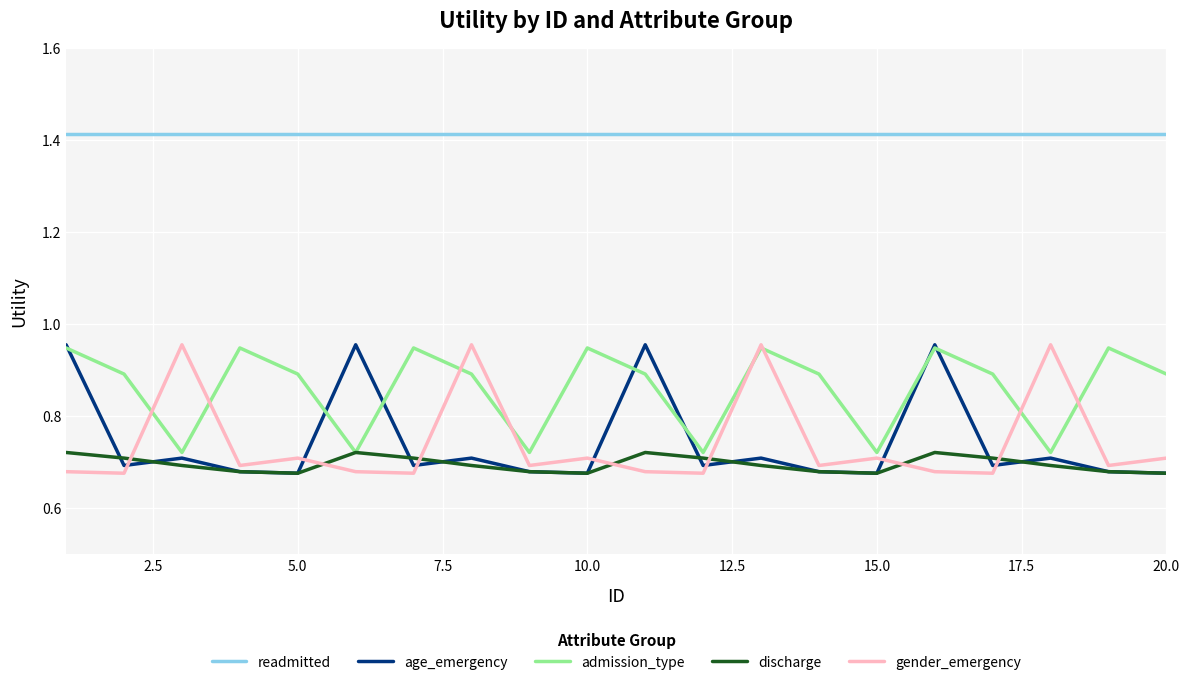

At how many categories does at least one series exceed 0?

20